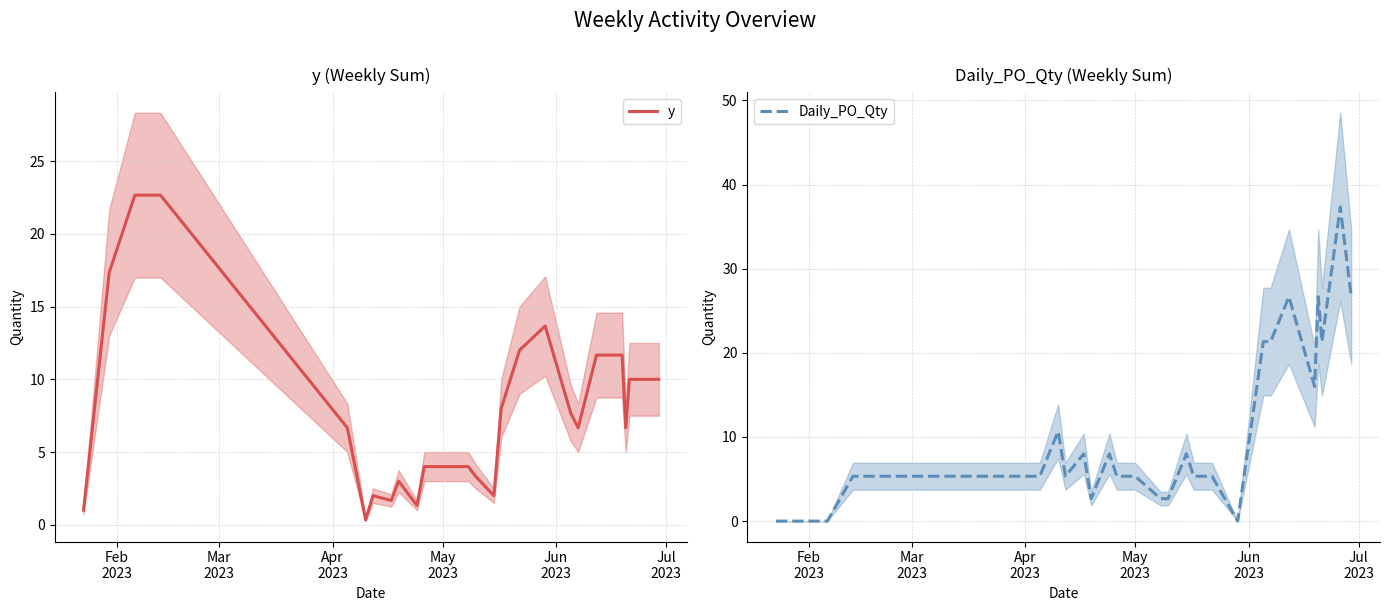

How many data points in Daily_PO_Qty are above 5?

19